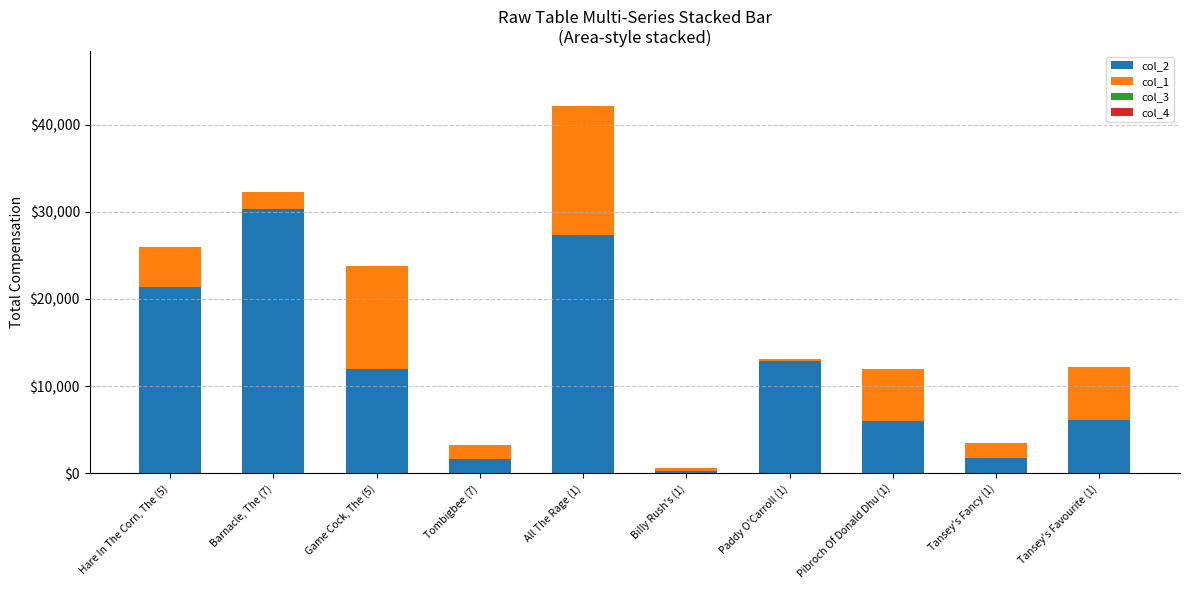

Does the chart contain stacked bars?

Yes